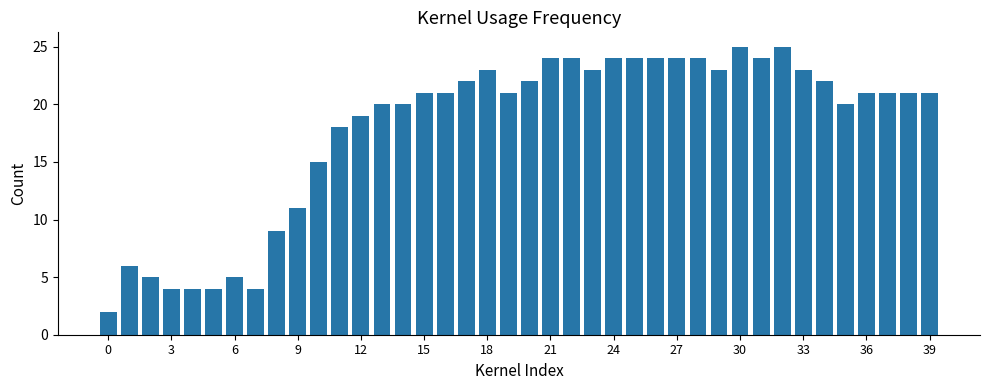

What is the sum of all values?

713